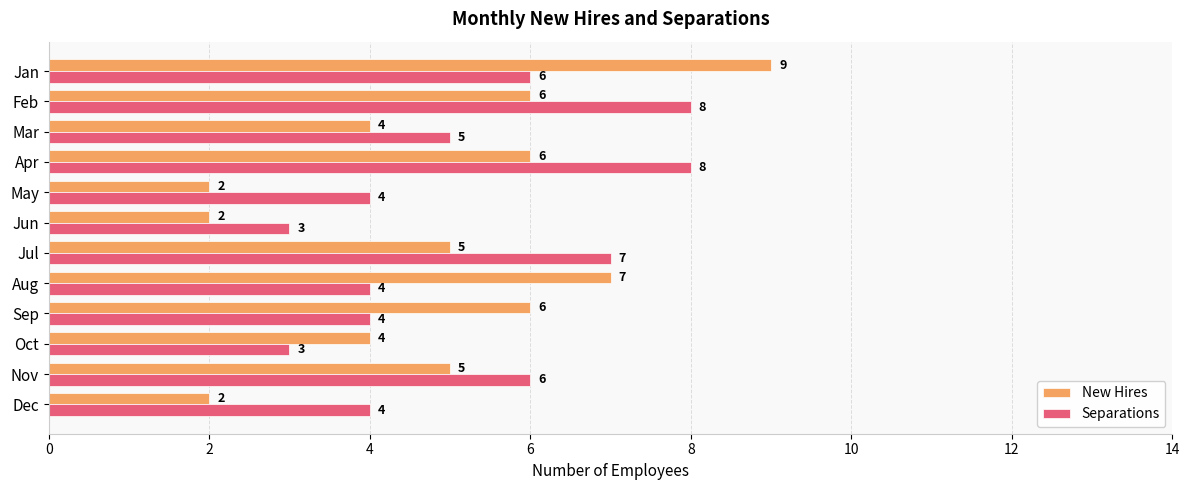

What is the sum of all New Hires values?

58